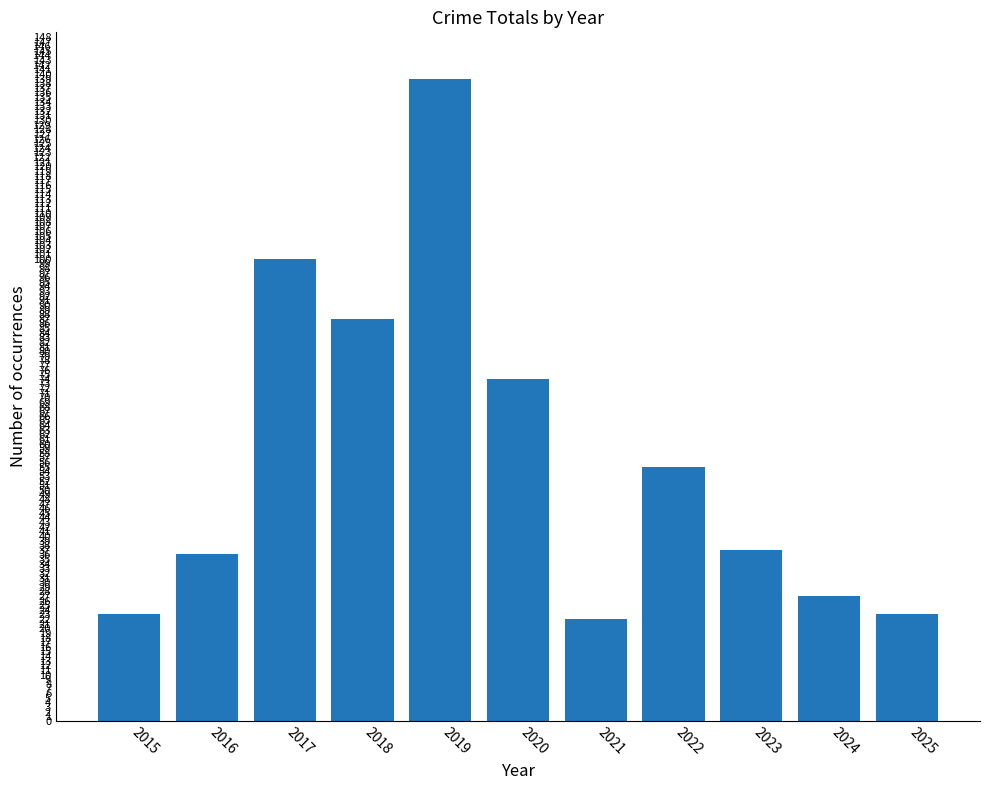

Reading left to right, transcribe all the data shown in this chart.

2015=23	2016=36	2017=100	2018=87	2019=139	2020=74	2021=22	2022=55	2023=37	2024=27	2025=23